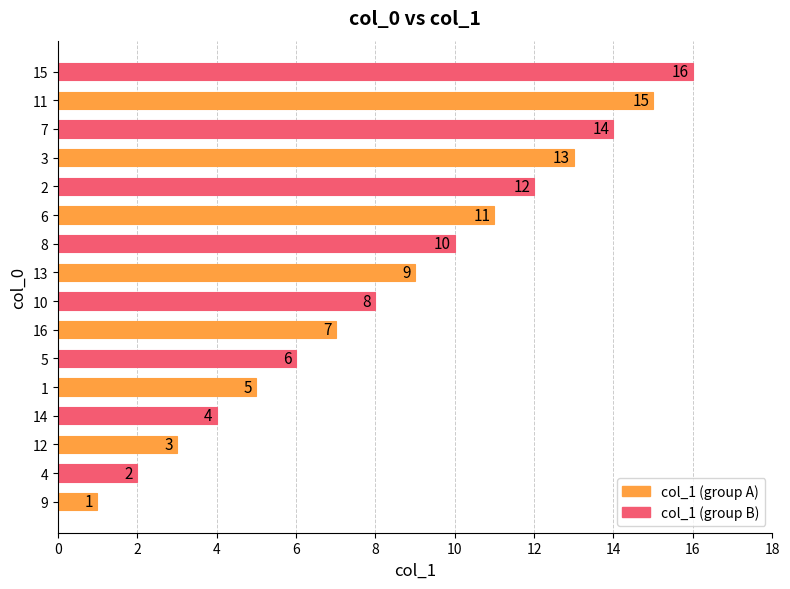

Are the bars grouped side by side (vs. stacked)?

No